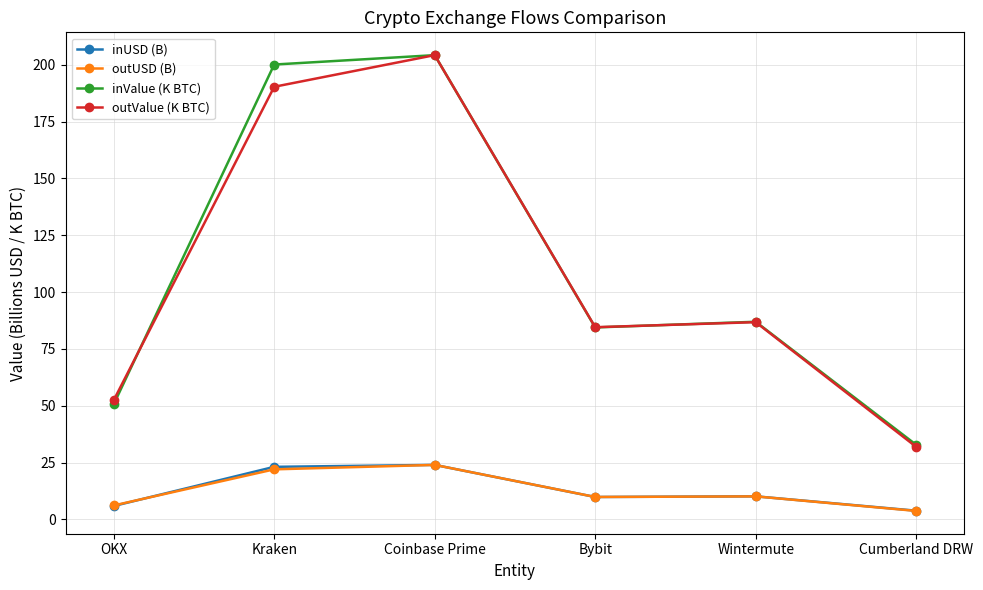

What is the minimum value for inUSD (B)?

3.8